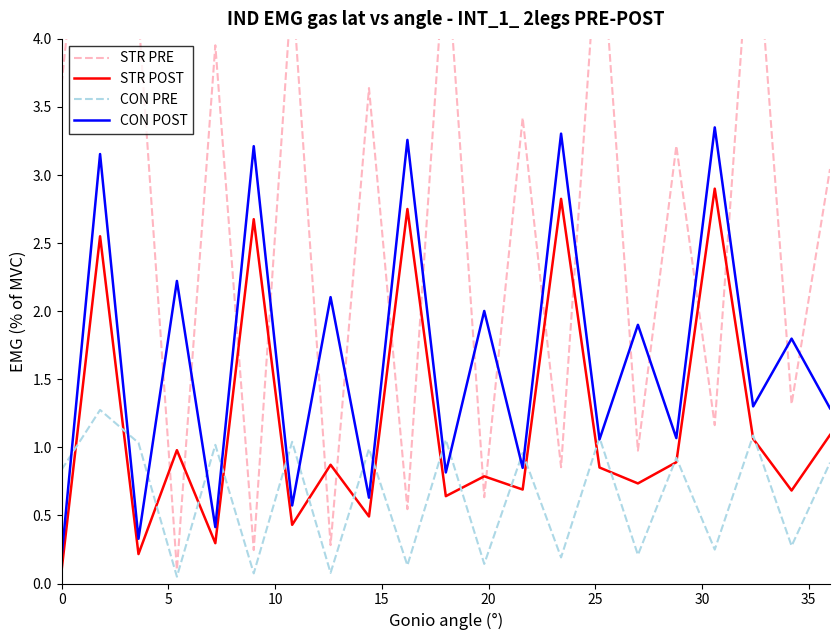

What are all the series names shown in the legend?

STR PRE, STR POST, CON PRE, CON POST